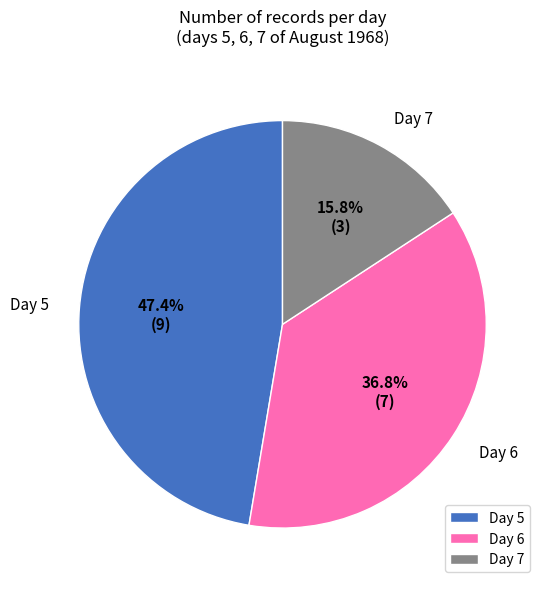

Approximately how many times larger is the value at Day 6 compared to Day 5?

0.8